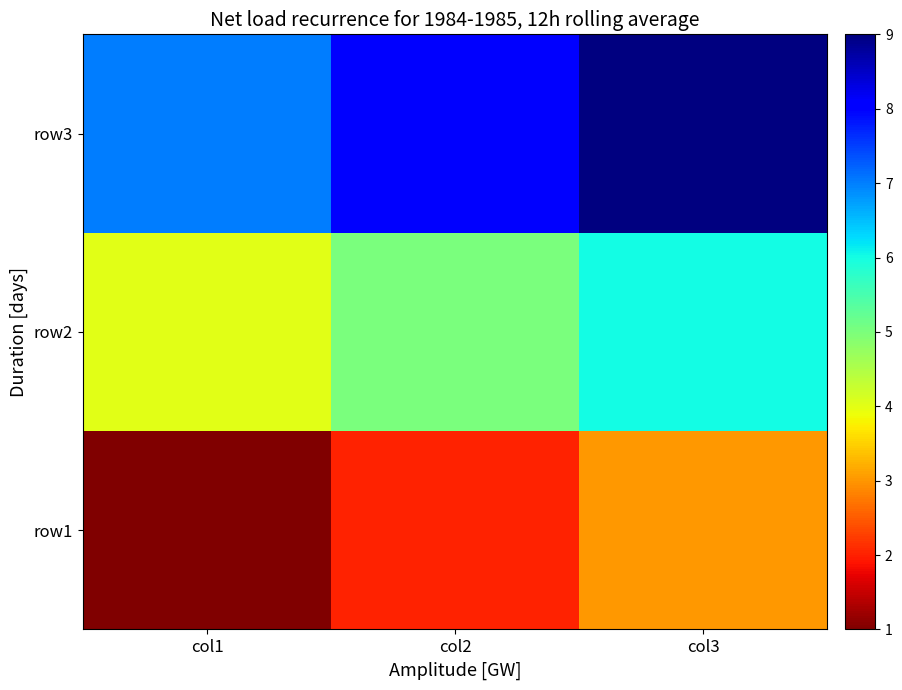

At how many categories does at least one series exceed 5?

3